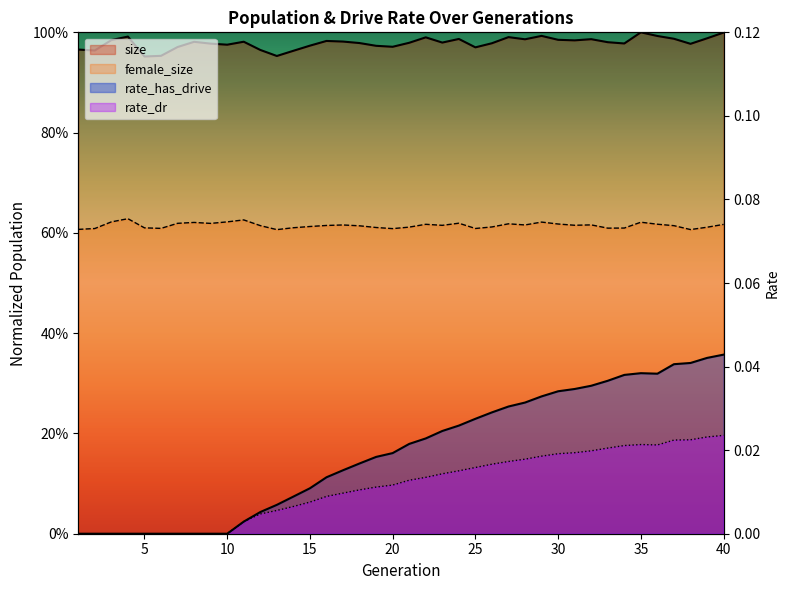

Rank the series by their maximum value, from lowest to highest.

rate_dr, rate_has_drive, female_size, size